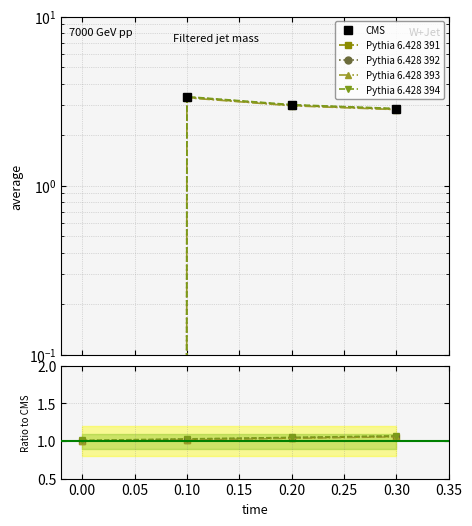

Reading right to left, extract all data points from this chart.

CMS: 2.8	3.0	3.3	0.0
Pythia 6.428 391: 1.1	1.0	1.0	1.0
Pythia 6.428 392: 1.1	1.0	1.0	1.0
Pythia 6.428 393: 1.1	1.0	1.0	1.0
Pythia 6.428 394: 1.1	1.1	1.0	1.0